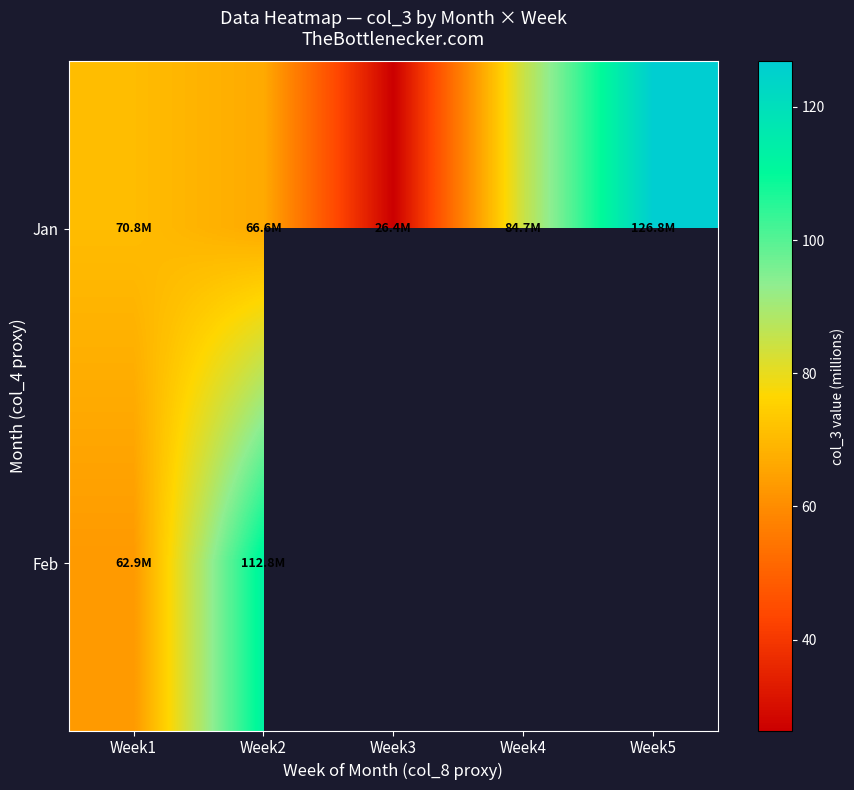

What is the difference between the Jan values at Week5 and Week2?

60.2